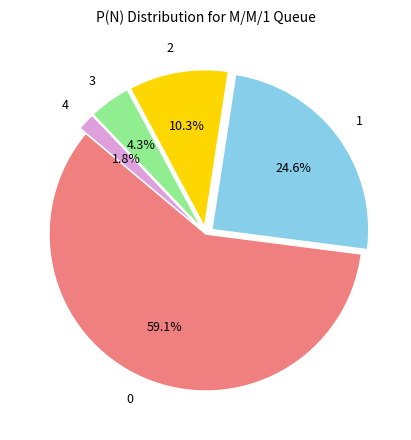

To the nearest percent, what is the average slice percentage?

20%